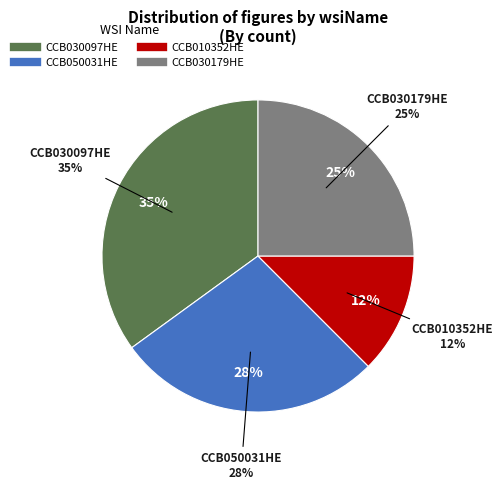

How many segments does this pie chart have?

4